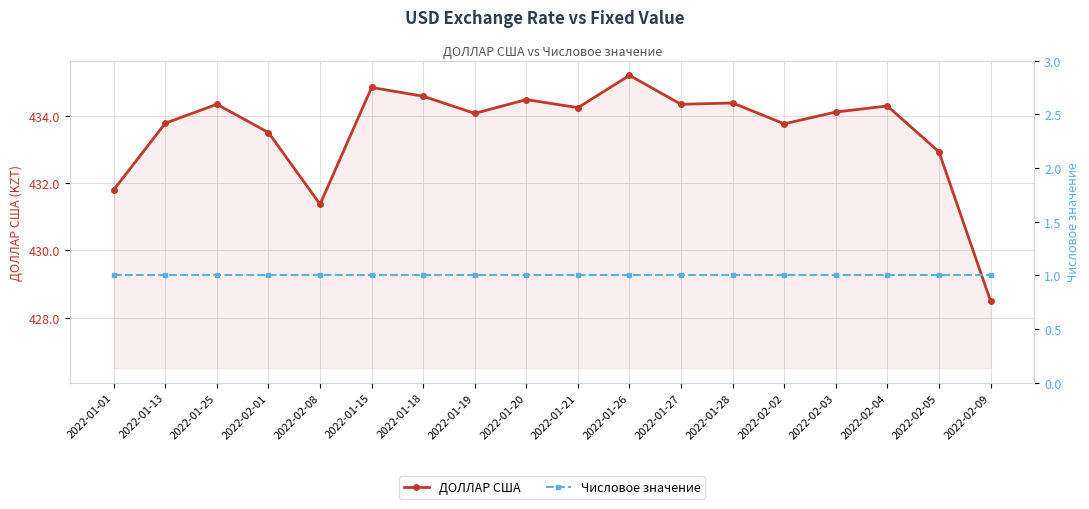

List the series in order of their overall mean, lowest first.

Числовое значение, ДОЛЛАР США